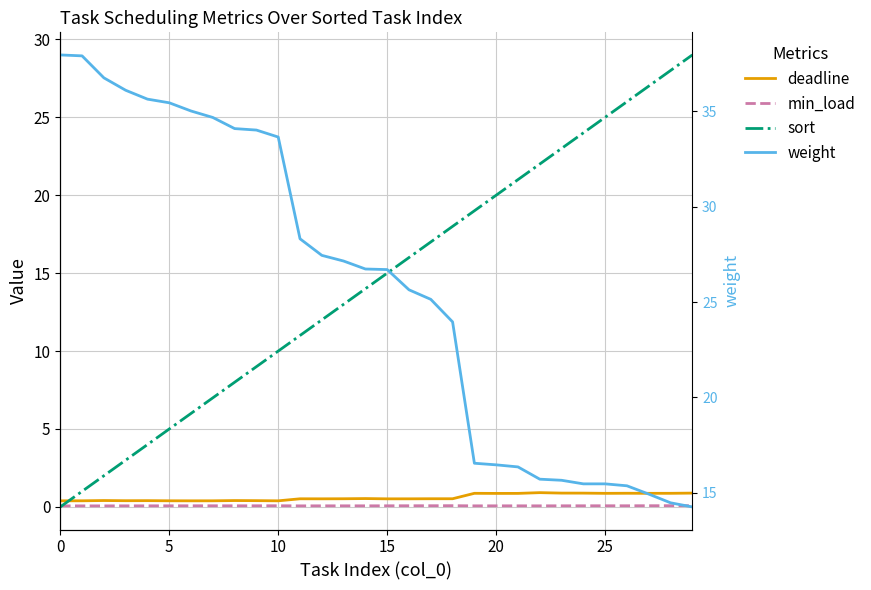

The value of min_load at 25 is 0.1. True or false?

True